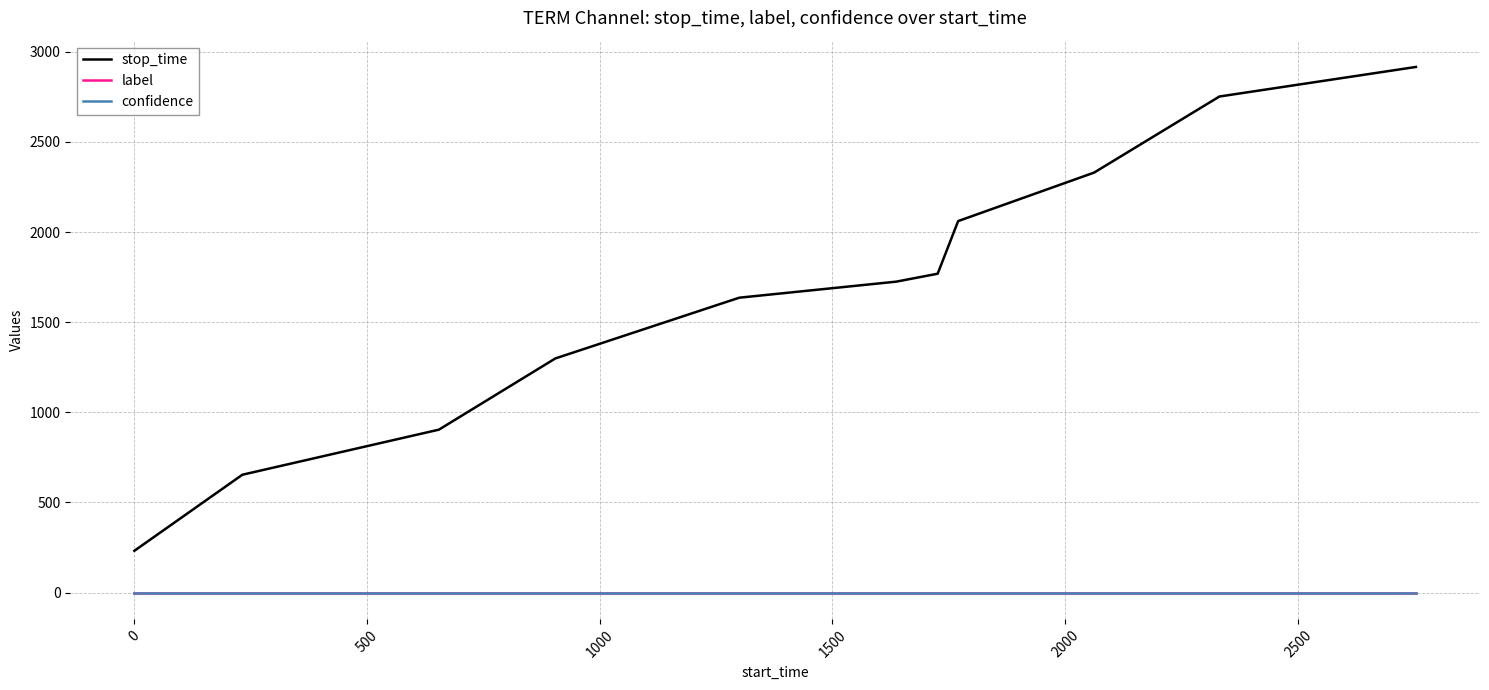

Which series has the largest total across all categories?

stop_time